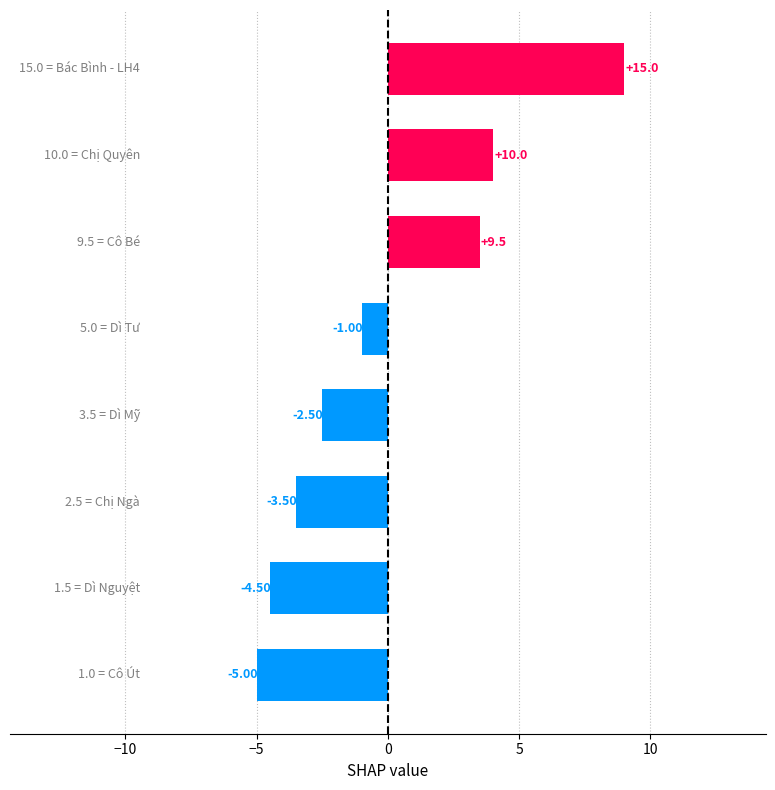

What is the difference between the second highest and second lowest values?

8.5